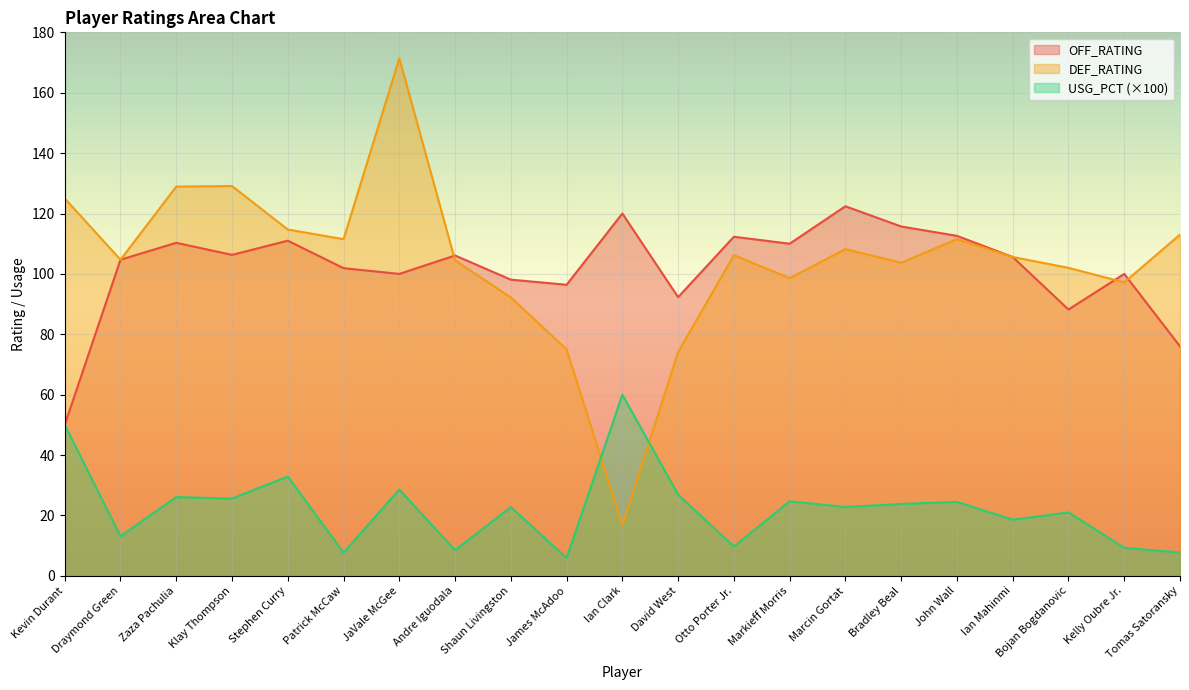

Which series has the widest spread of values?

DEF_RATING